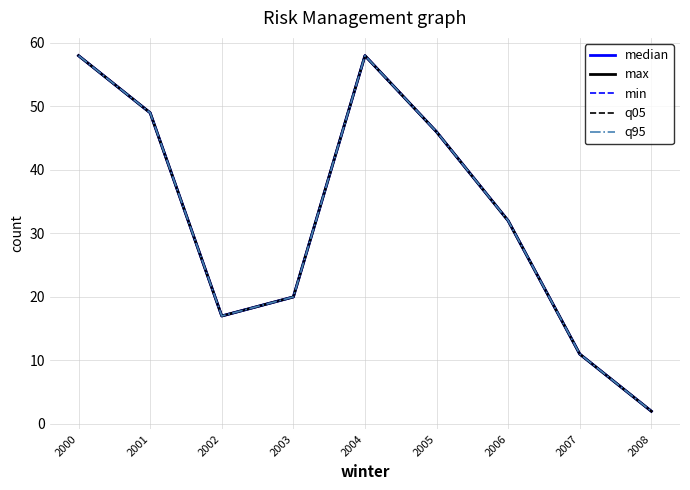

Is this an area chart (filled region under the line)?

No